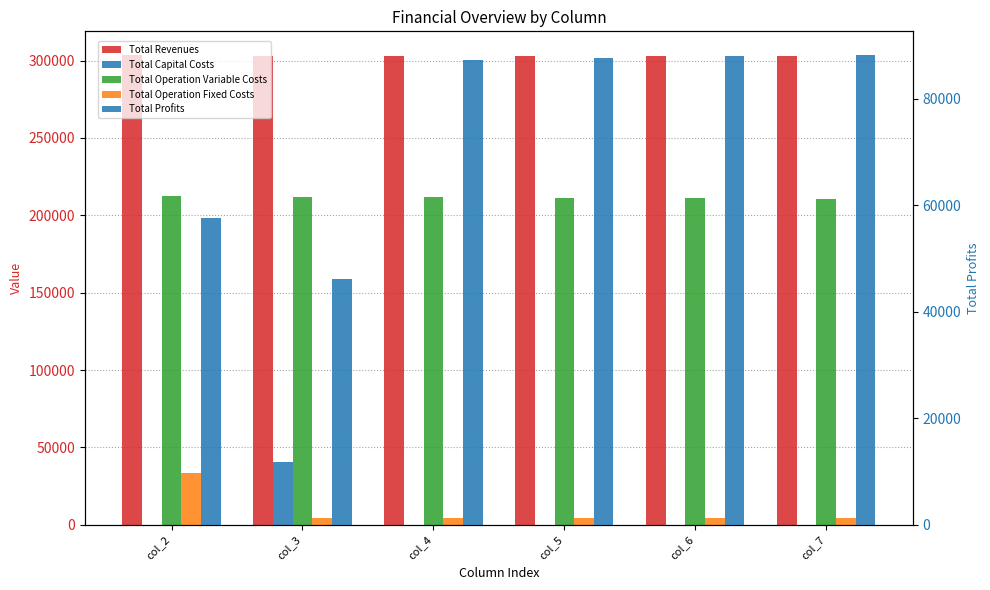

Which series has the largest total across all categories?

Total Revenues